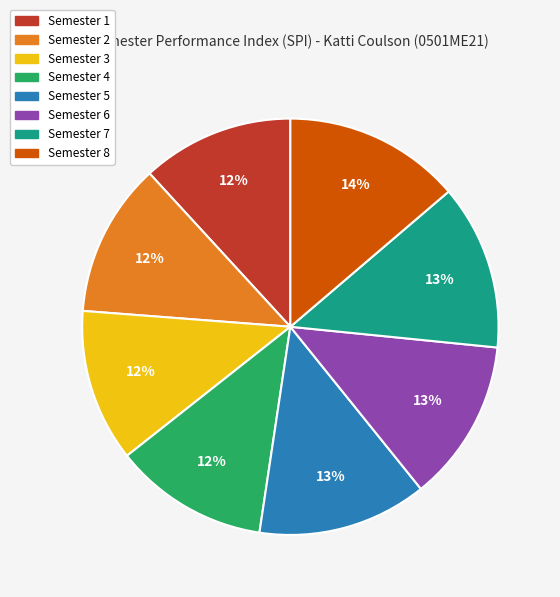

To the nearest percent, what is the combined percentage of Semester 7 and Semester 8?

27%